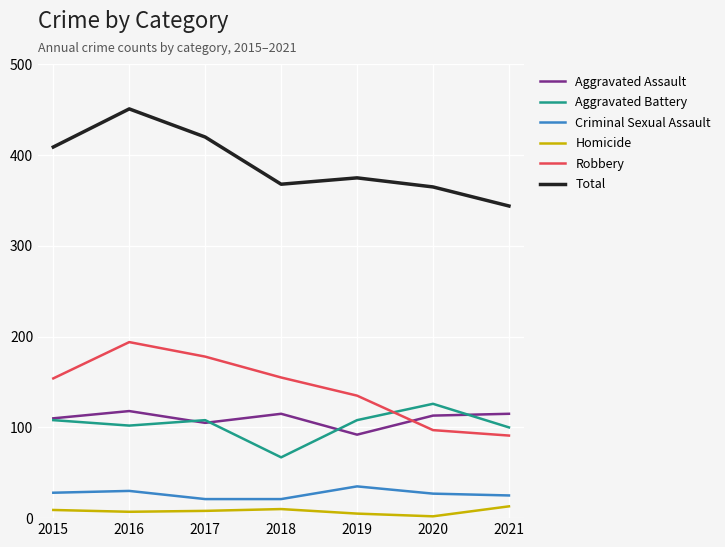

What is the sum of the Aggravated Assault values at 2020 and 2018?

228